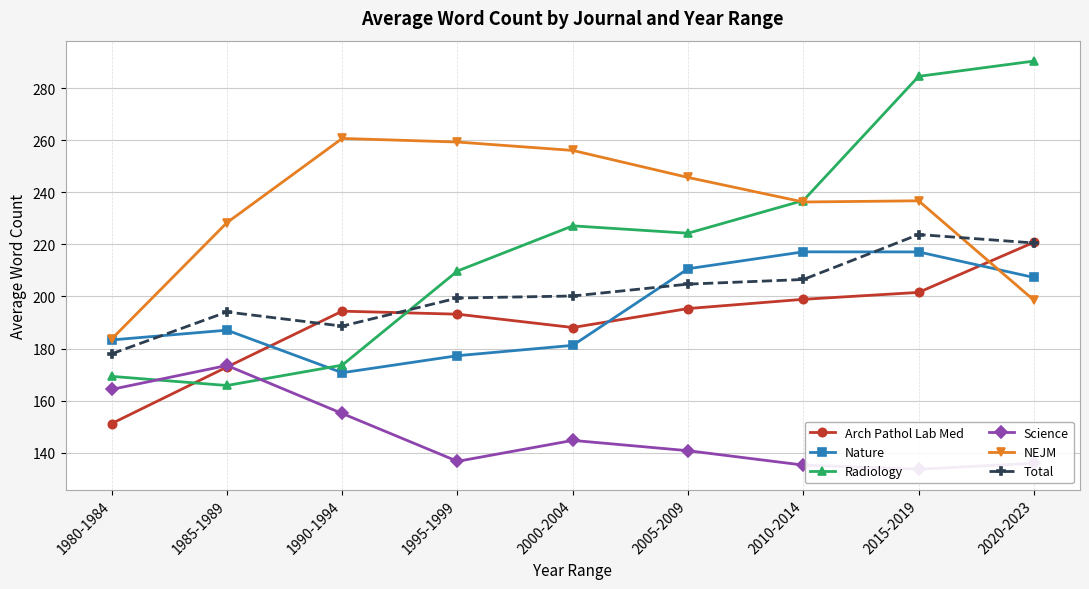

How many values in the Total series are below 200?

4